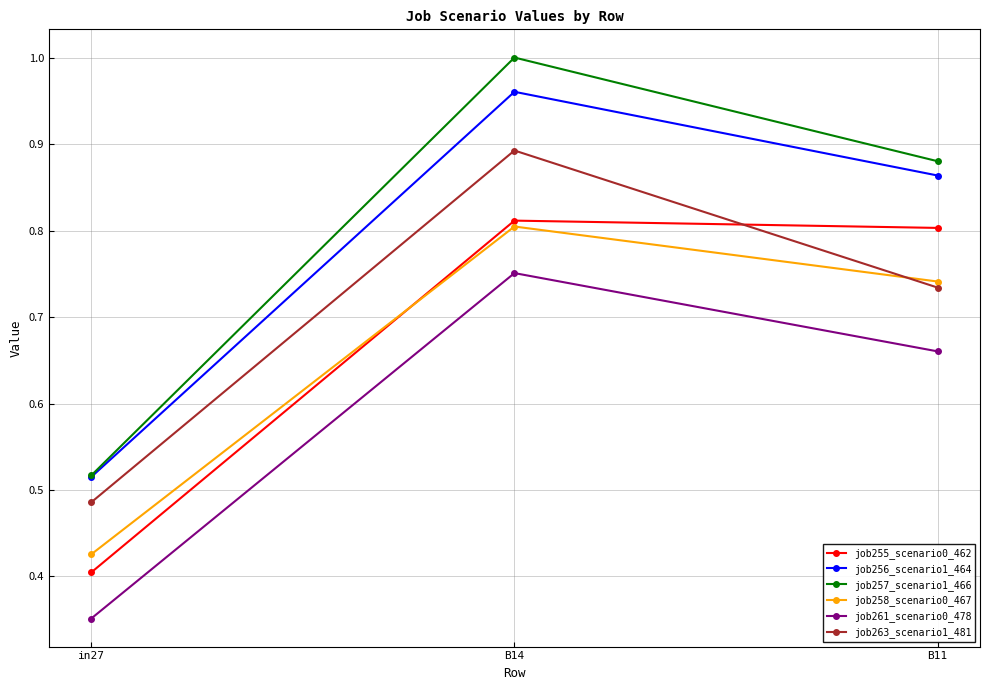

What is the spread (max minus min) of values at B11?

0.2